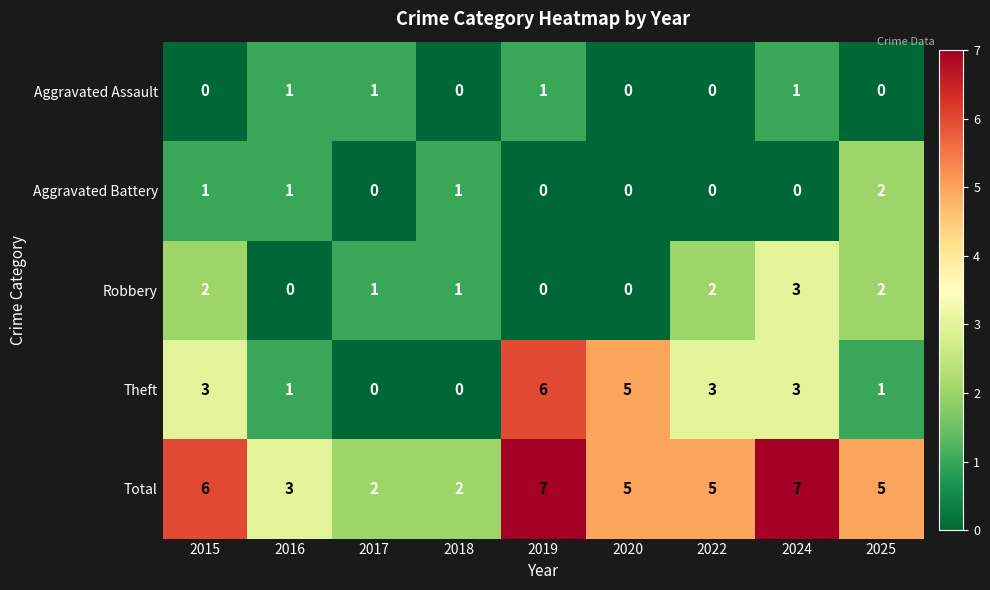

Which series changed the most between 2017 and 2025?

Total